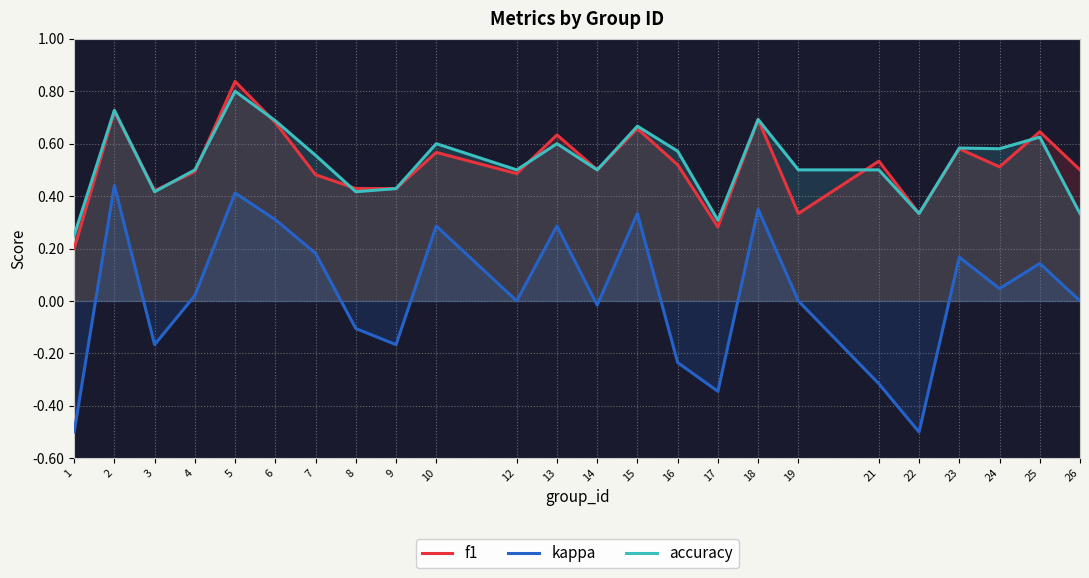

How many accuracy values are between 0 and 1?

24